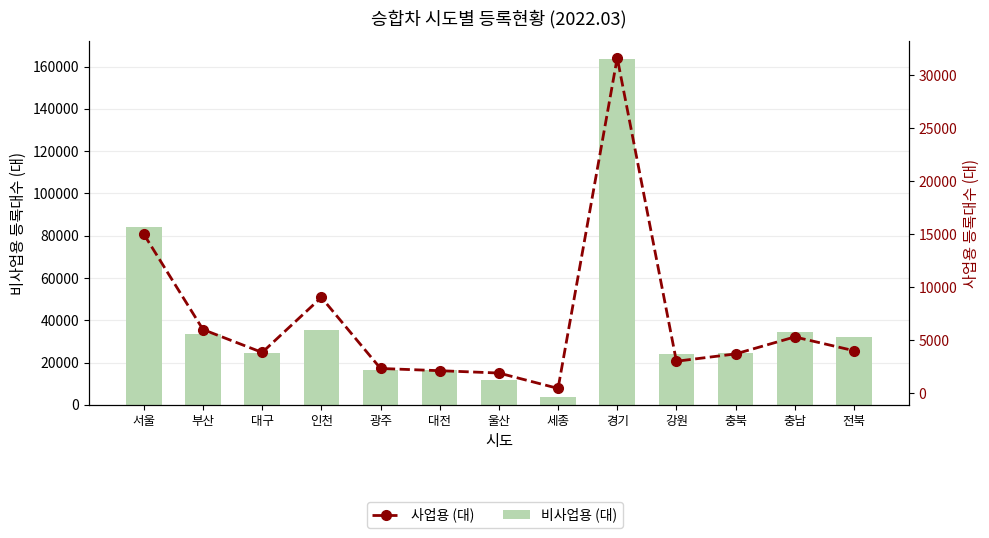

Reading right to left, transcribe all the data shown in this chart.

비사업용 (대): 전북=32000	충남=34494	충북=24680	강원=24288	경기=163780	세종=3883	울산=11898	대전=16743	광주=16361	인천=35532	대구=24676	부산=33389	서울=84066
사업용 (대): 전북=4024	충남=5323	충북=3721	강원=3028	경기=31652	세종=466	울산=1917	대전=2138	광주=2347	인천=9049	대구=3858	부산=6020	서울=15015